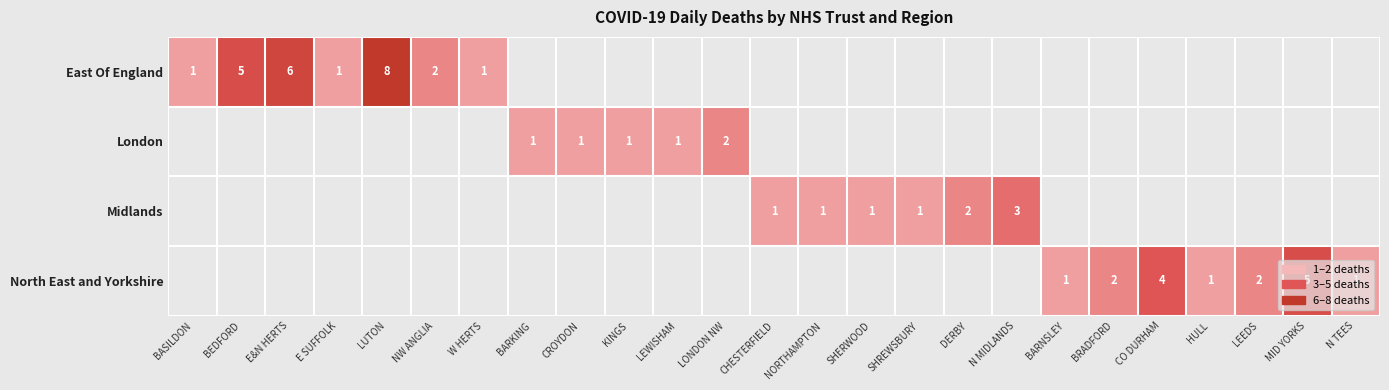

Is it true that North East and Yorkshire equals 6 at CO DURHAM?

False